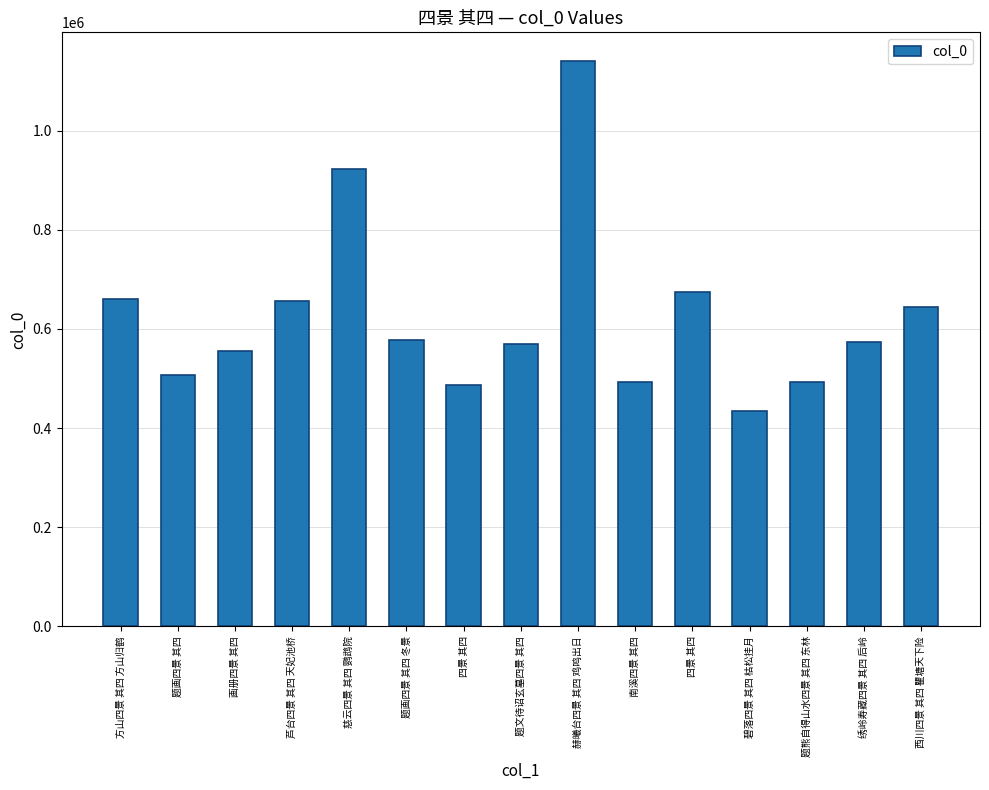

Rank the categories by value from highest to lowest.

赫曦台四景 其四 鸡鸣出日, 慈云四景 其四 鹦鹉院, 四景 其四, 方山四景 其四 方山归鹤, 芦台四景 其四 天妃池桥, 西川四景 其四 瞿塘天下险, 题画四景 其四 冬景, 绣岭寿藏四景 其四 后岭, 题文待诏玄墓四景 其四, 画册四景 其四, 题画四景 其四, 南溪四景 其四, 题熊自得山水四景 其四 东林, 四景 其四, 碧落四景 其四 枯松挂月